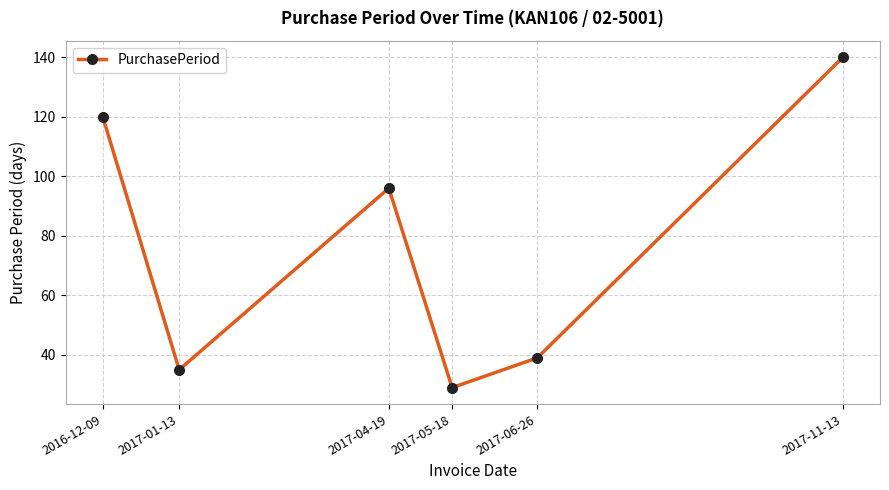

What is the sum of all values?

459